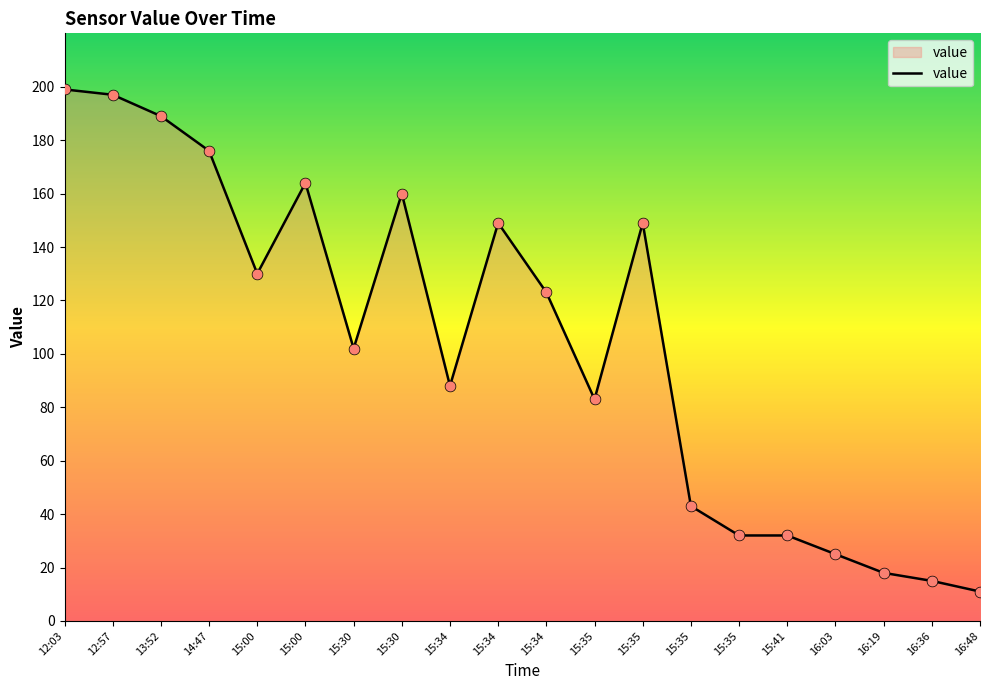

Approximately how many times larger is the value at 15:00 compared to 15:35?

2.0